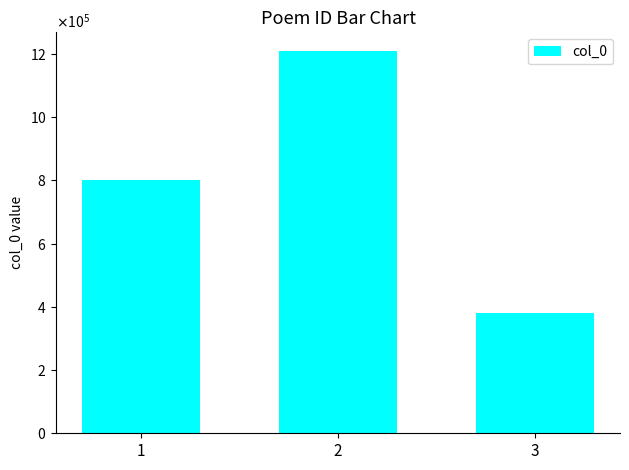

Are the bars horizontal?

No